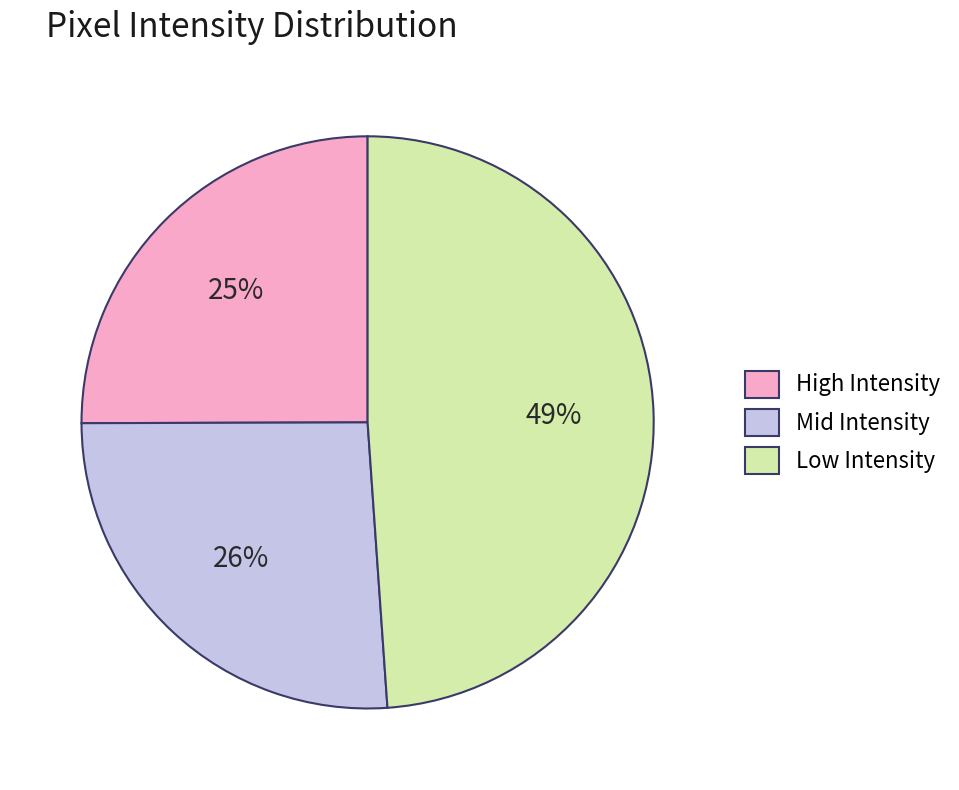

To the nearest percent, what is the average slice percentage?

33%